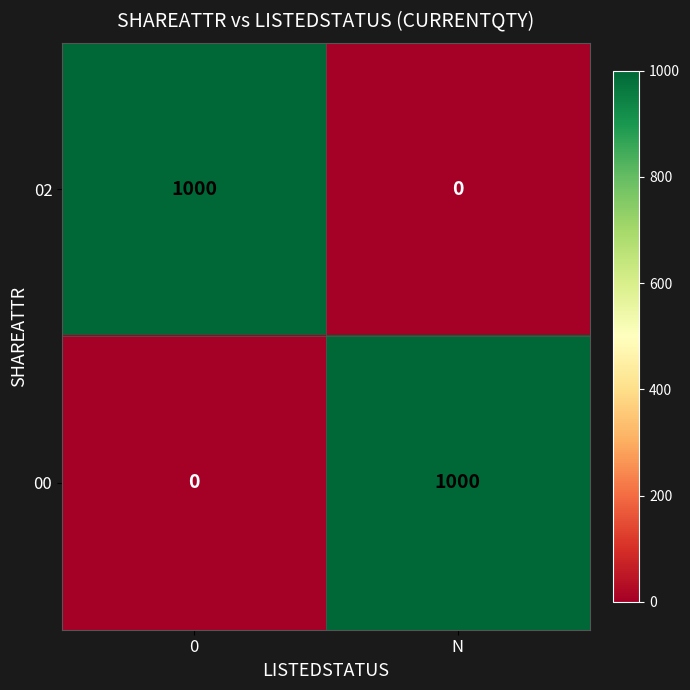

How many values in the 00 series are below 1000?

1